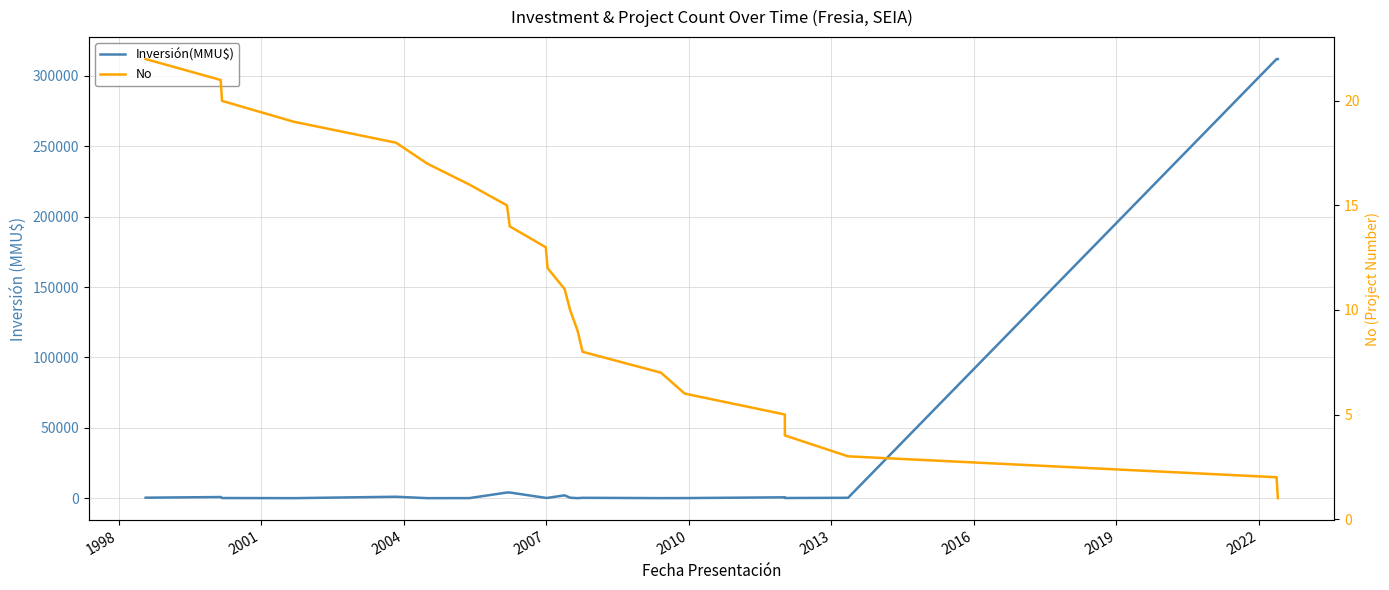

What is the sum of all No values?

253